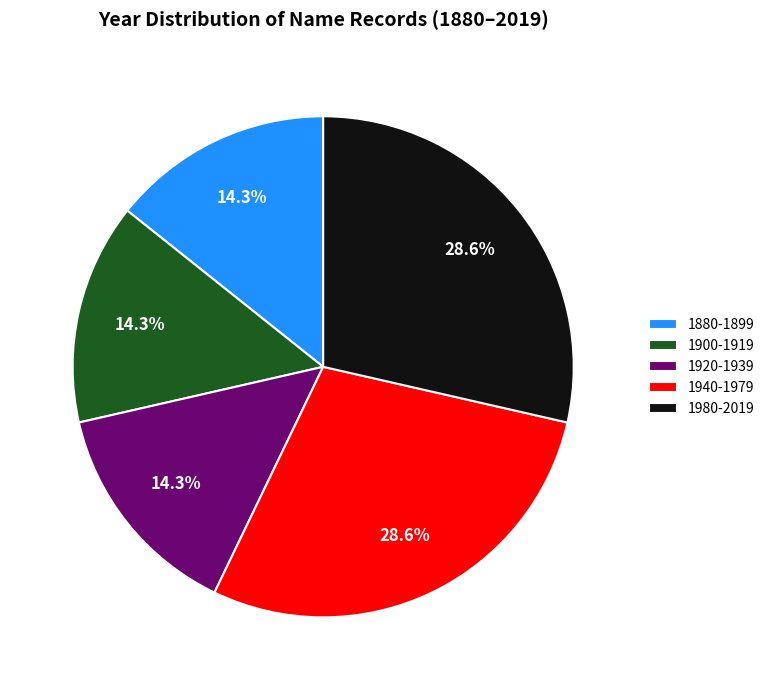

Is 1920-1939 the majority of the pie?

No